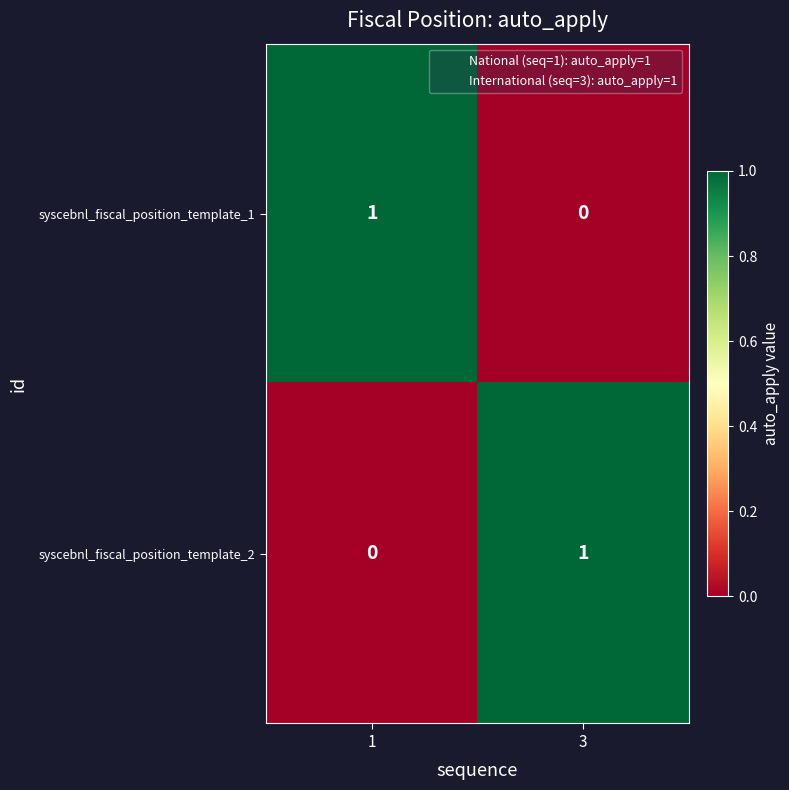

Where is syscebnl_fiscal_position_template_1 nearest to the value 0?

3